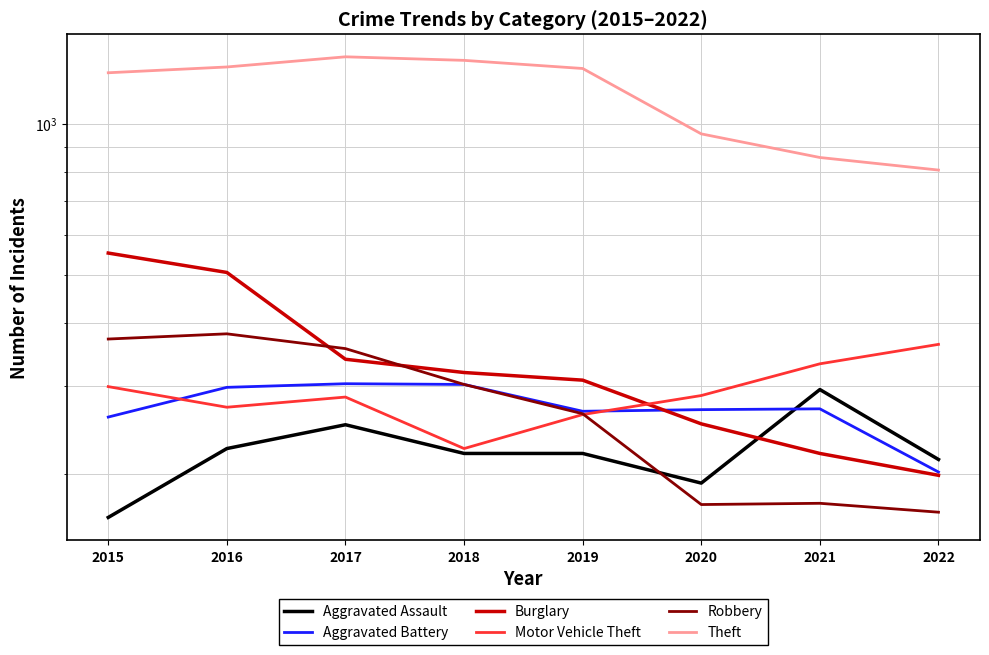

Which category has the highest value across all series?

2017